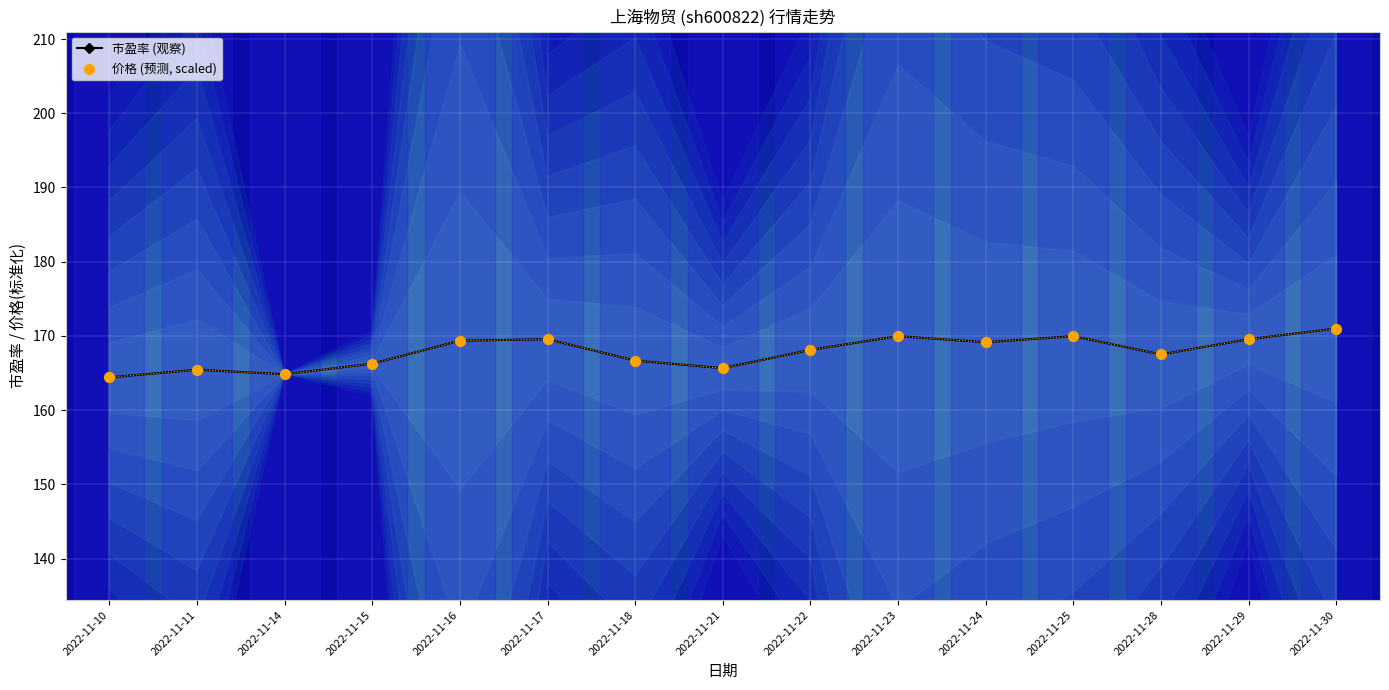

At how many categories does at least one series exceed 169?

7